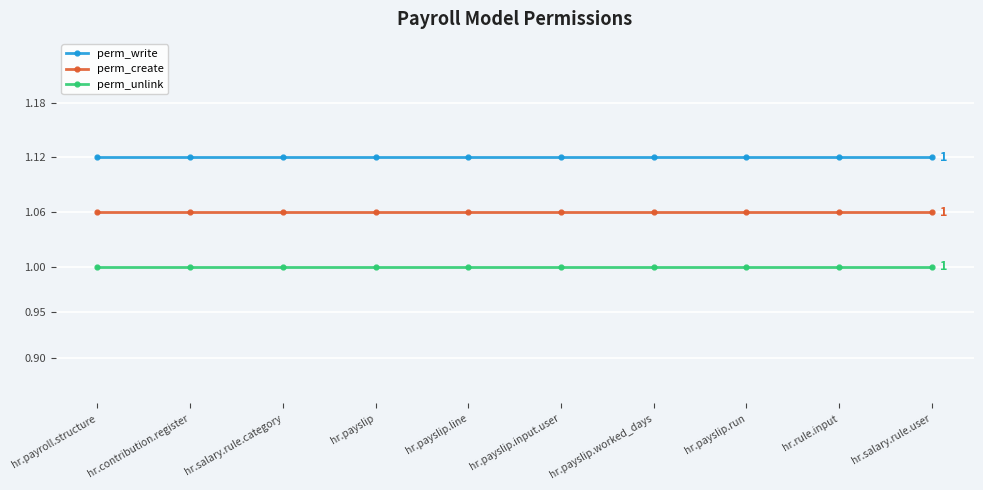

At hr.salary.rule.user, list the series in order from smallest to largest.

perm_unlink, perm_create, perm_write